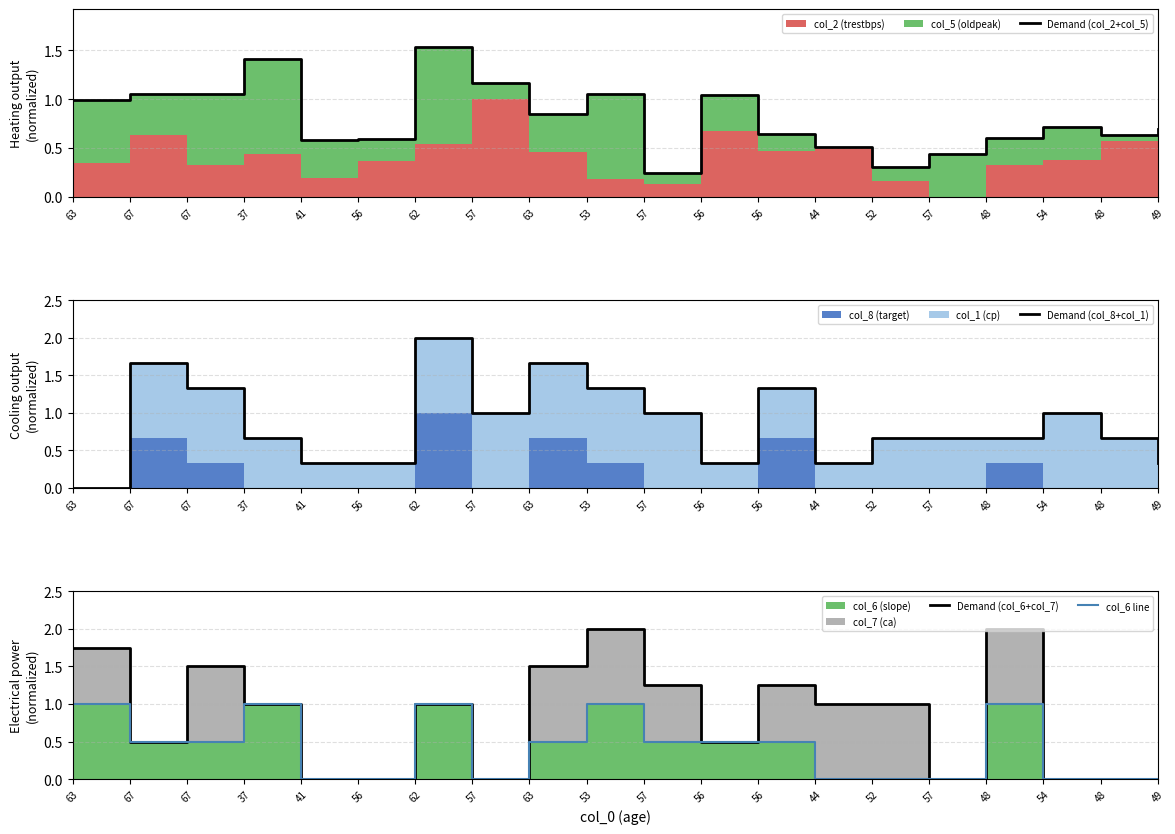

Reading left to right, transcribe all the data shown in this chart.

Demand (col_2+col_5): 1.0	1.1	1.1	1.4	0.6	0.6	1.5	1.2	0.9	1.0	0.2	1.0	0.6	0.5	0.3	0.4	0.6	0.7	0.6	0.7
Demand (col_8+col_1): 0.0	1.7	1.3	0.7	0.3	0.3	2.0	1.0	1.7	1.3	1.0	0.3	1.3	0.3	0.7	0.7	0.7	1.0	0.7	0.3
Demand (col_6+col_7): 1.8	0.5	1.5	1.0	0.0	0.0	1.0	0.0	1.5	2.0	1.2	0.5	1.2	1.0	1.0	0.0	2.0	0.0	0.0	0.0
col_6 line: 1.0	0.5	0.5	1.0	0.0	0.0	1.0	0.0	0.5	1.0	0.5	0.5	0.5	0.0	0.0	0.0	1.0	0.0	0.0	0.0